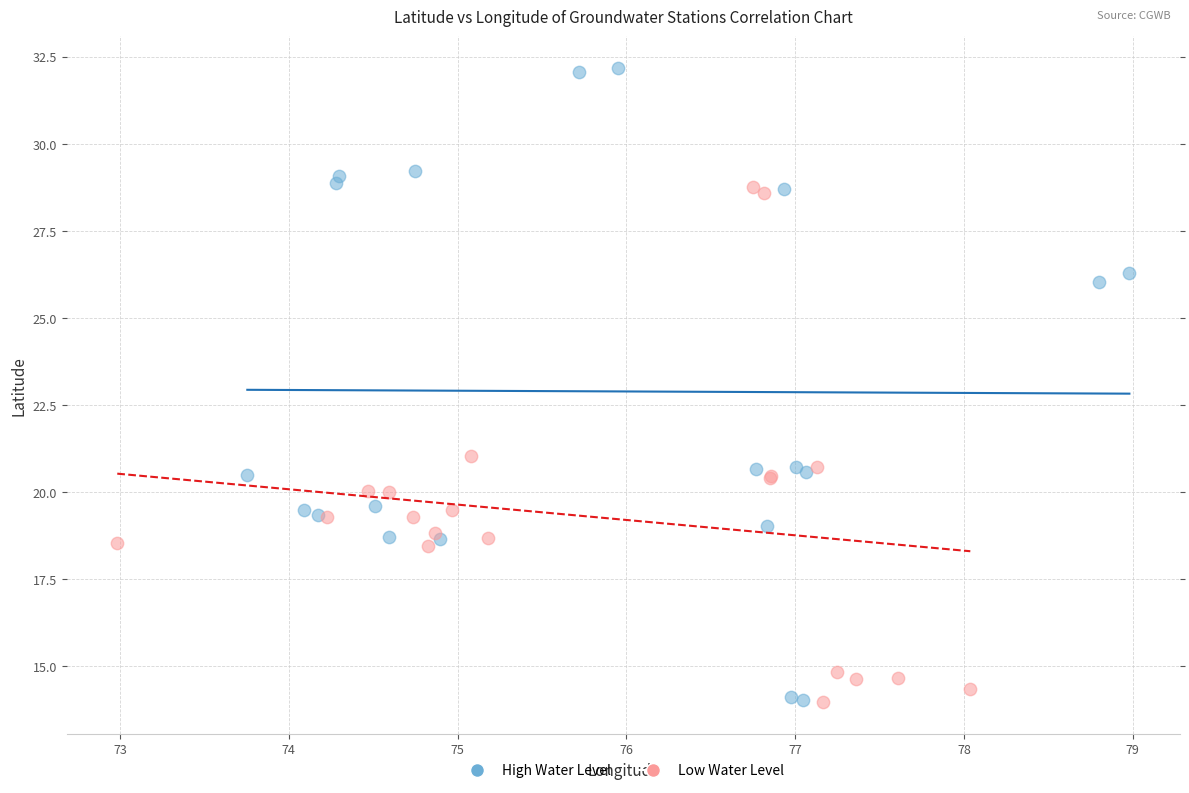

Which series has the largest Y range (max minus min)?

High Water Level